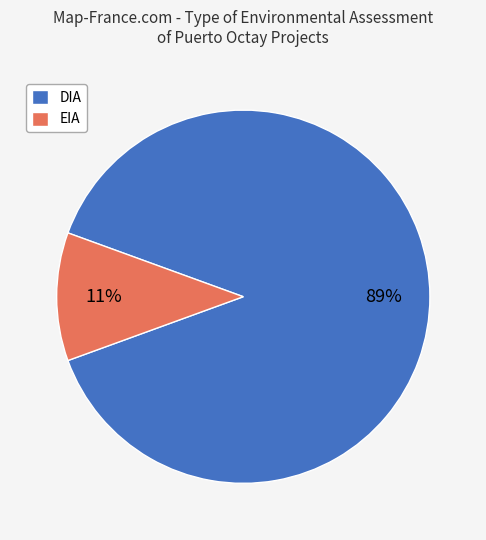

To the nearest percent, what portion does DIA represent?

89%